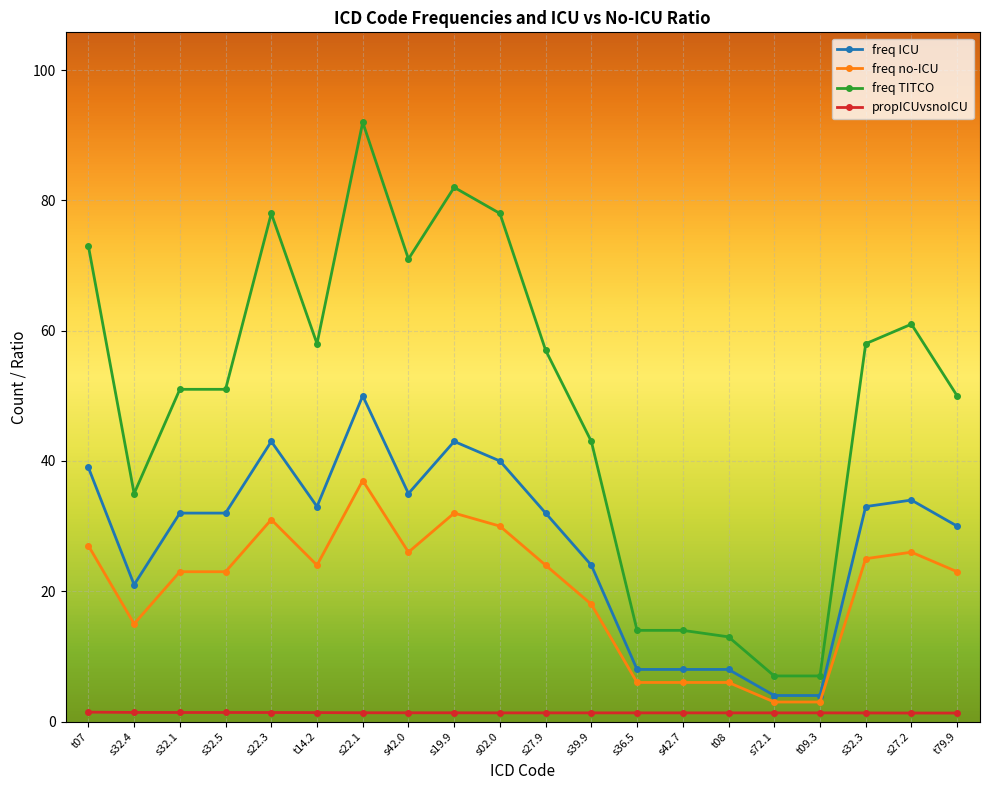

The value of freq ICU at t79.9 is 30.0. True or false?

True